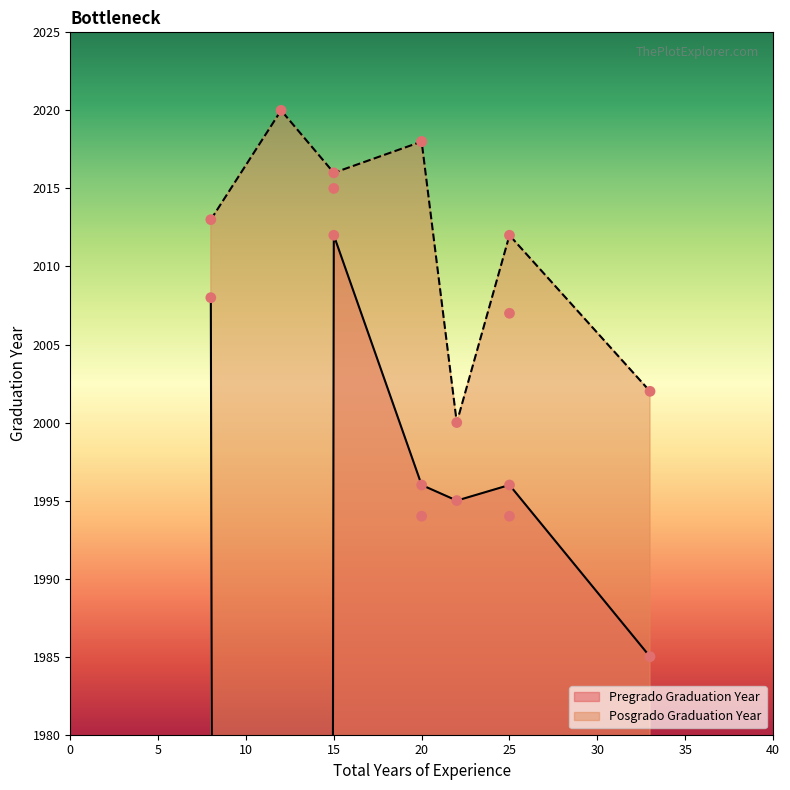

Which series has the largest total across all categories?

Posgrado Graduation Year